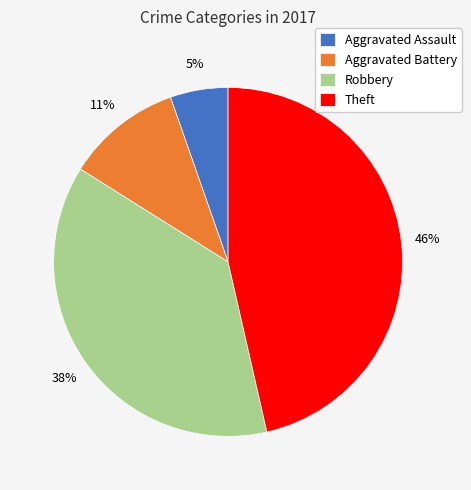

Which slice is the largest?

Theft